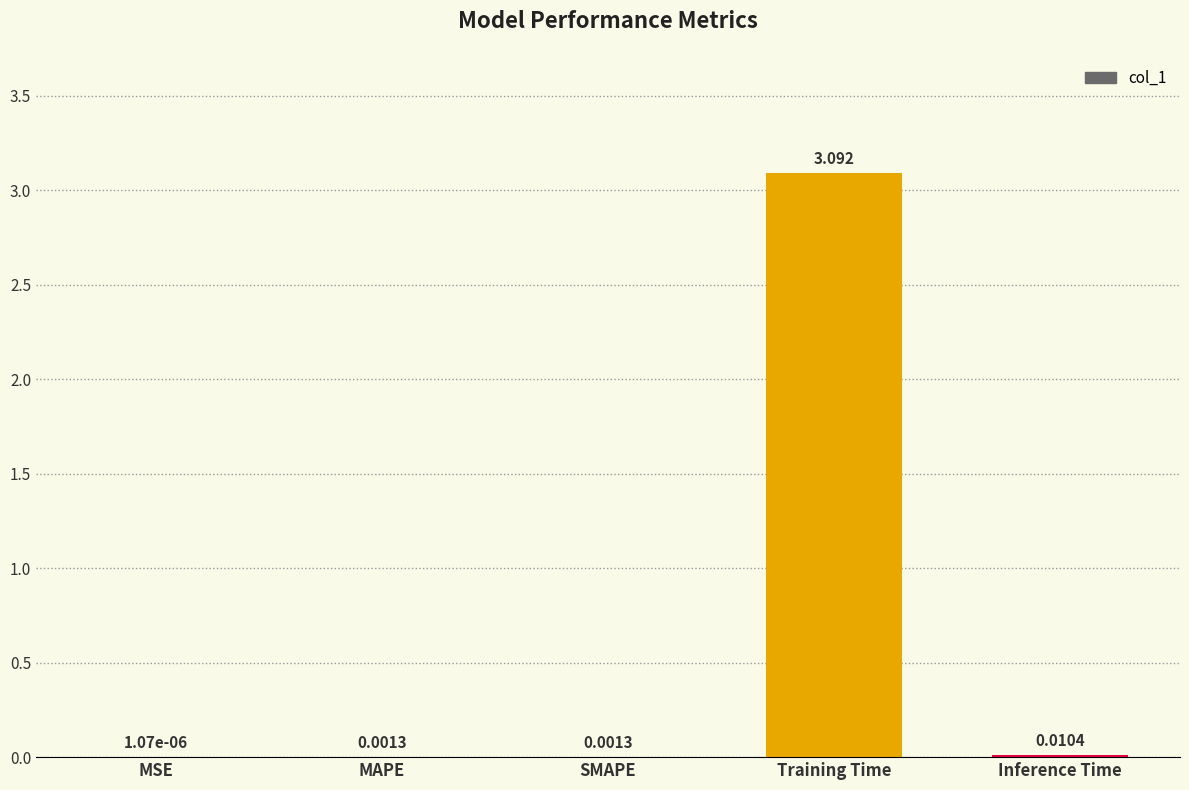

At which label is the value closest to 1?

Inference Time